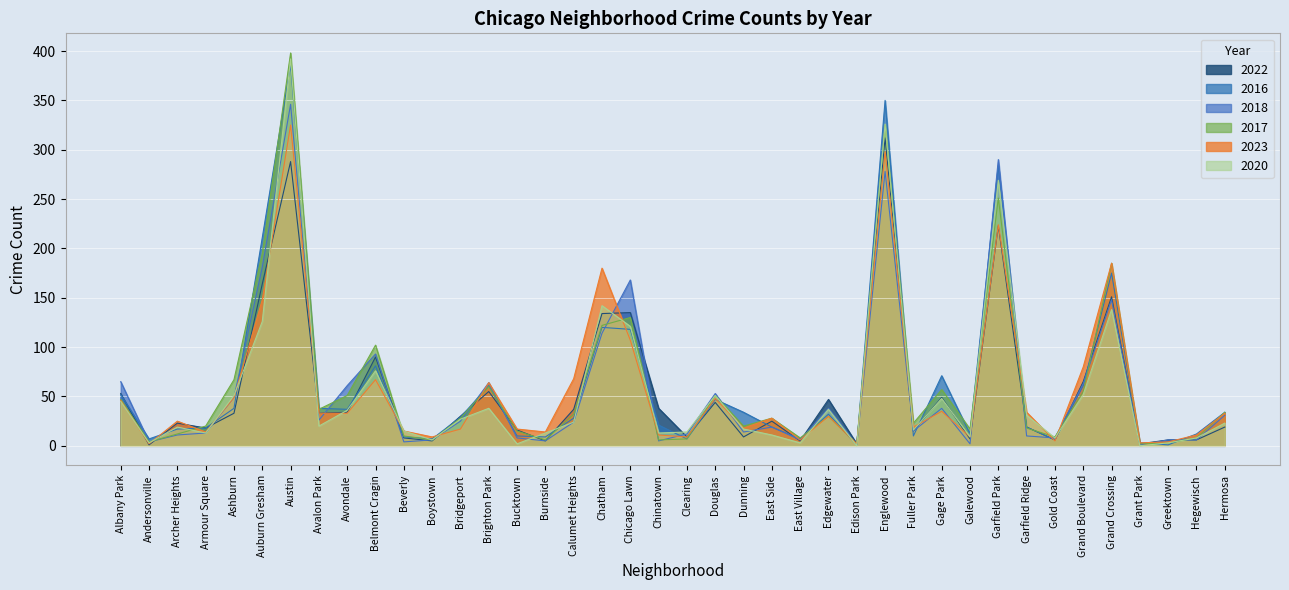

Between which two adjacent categories do 2016 and 2020 first intersect?

Andersonville and Archer Heights